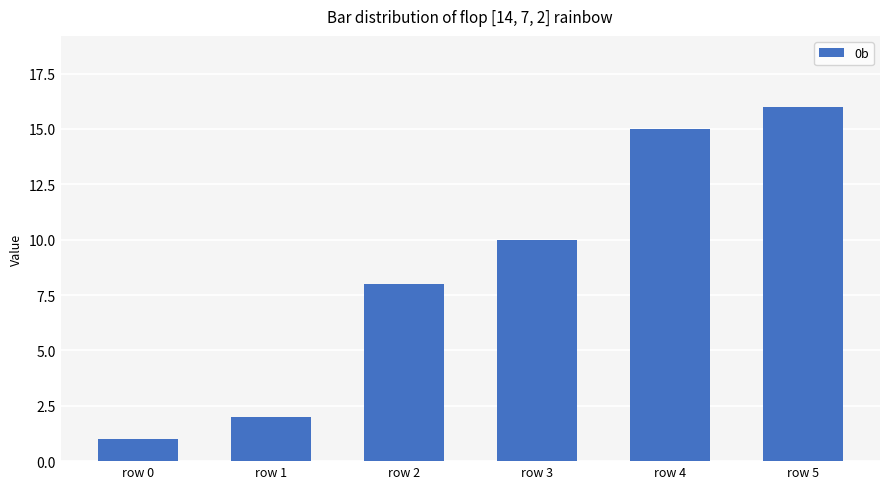

What is the value of the 4th bar from the left?

10